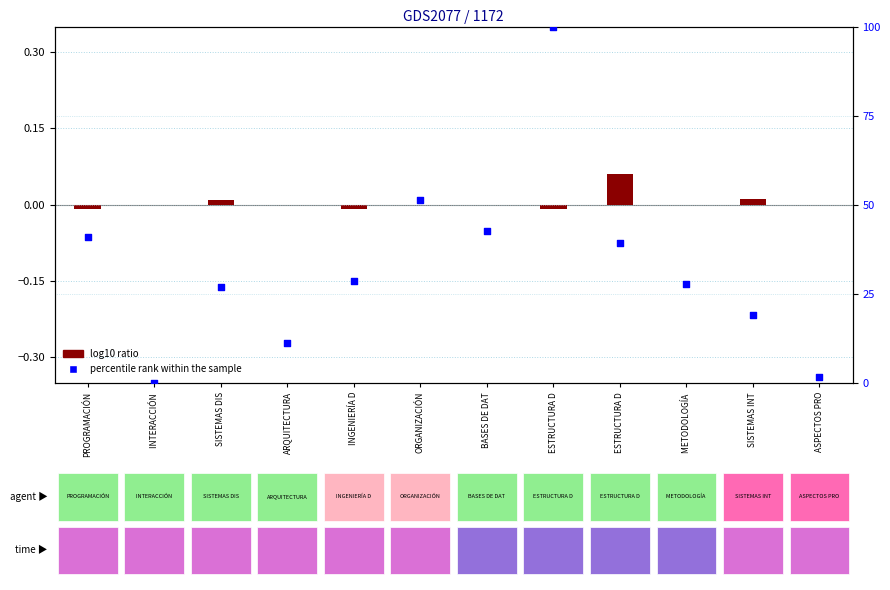

What are all the series names shown in the legend?

log10 ratio, percentile rank within the sample